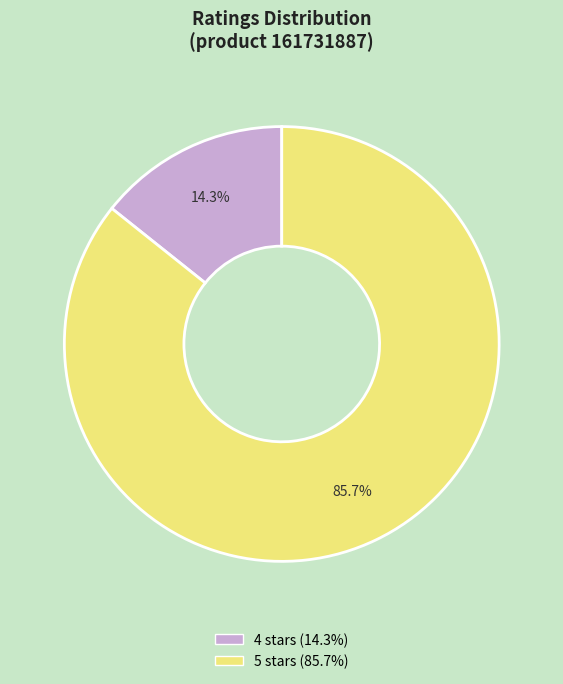

Between 4 and 5, which is larger?

5